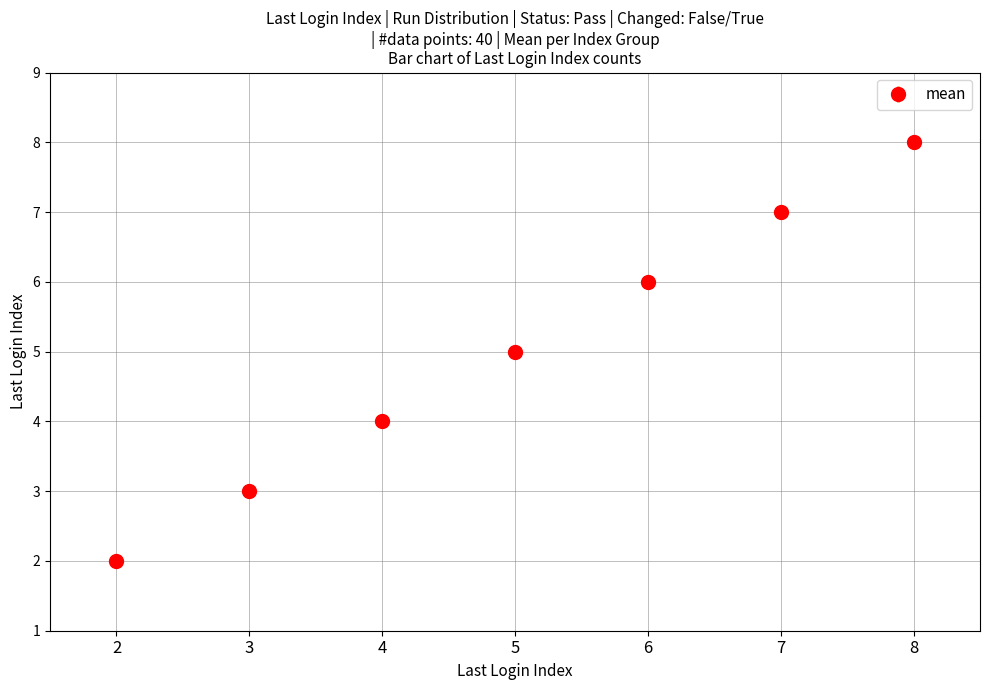

The value at 3 is 3. True or false?

True